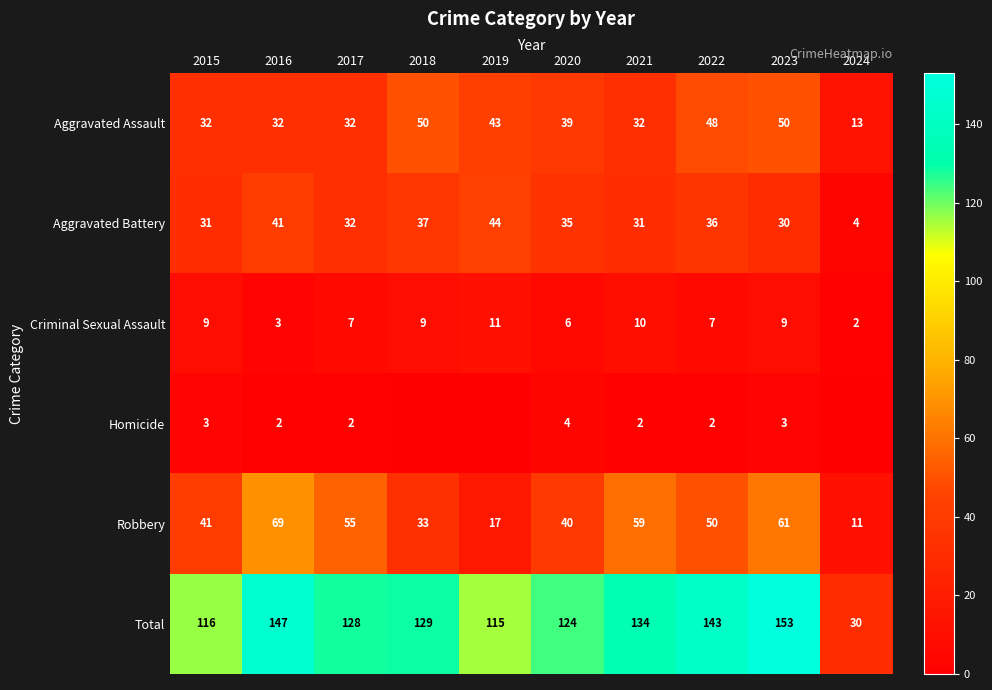

At which label does Robbery reach its minimum?

2024